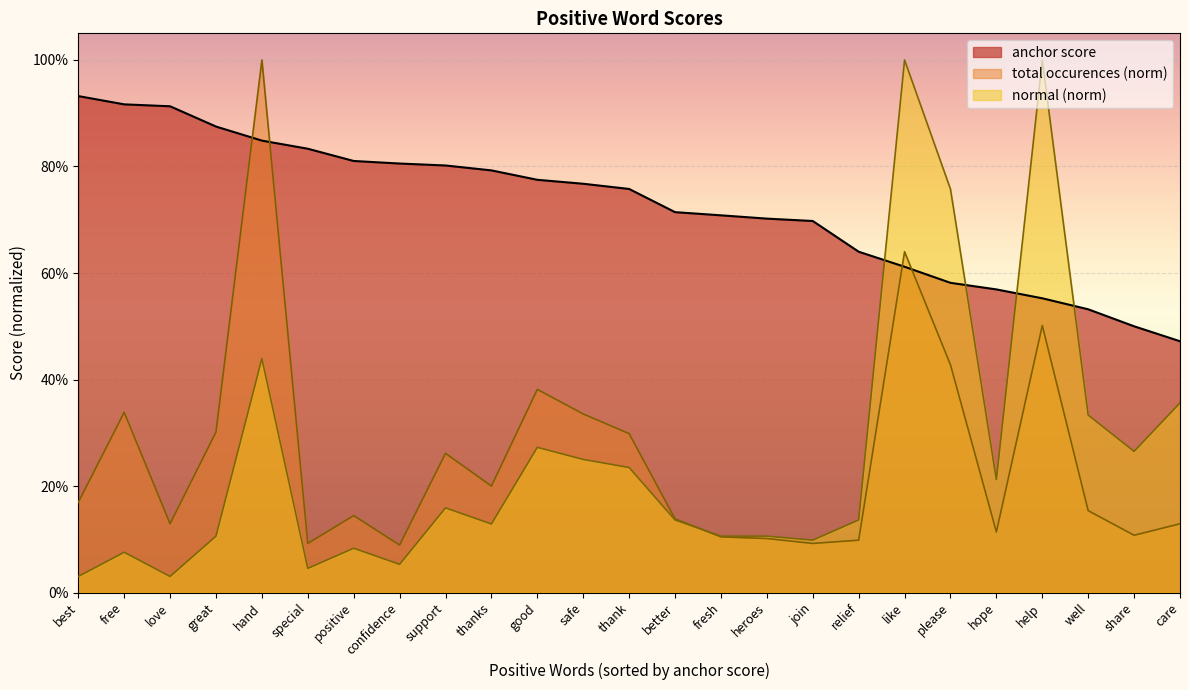

True or false: anchor score has more than 0 interior local peaks.

False